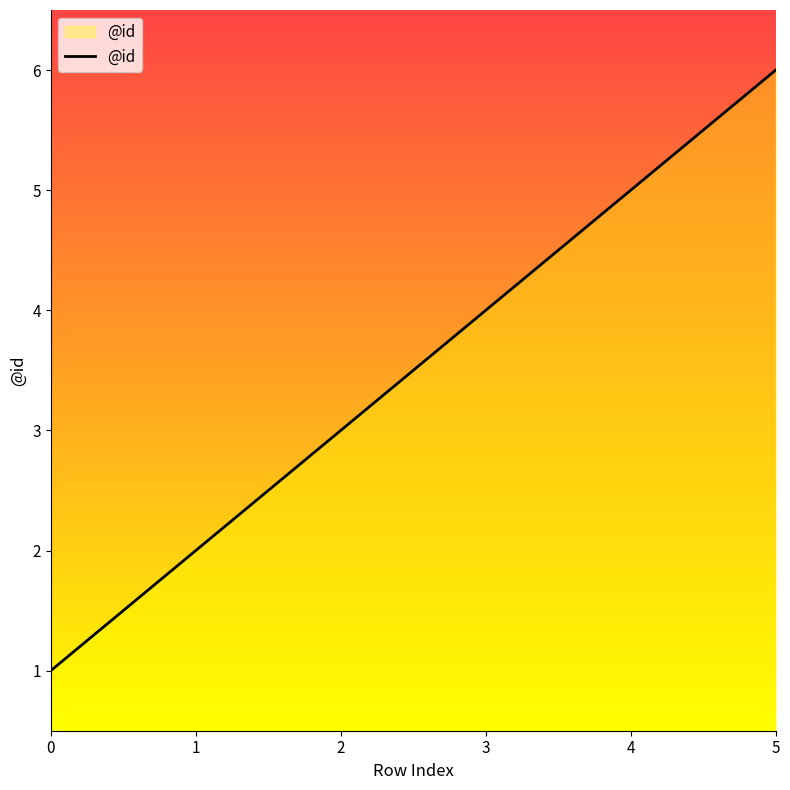

Which label corresponds to the largest value in the chart?

5